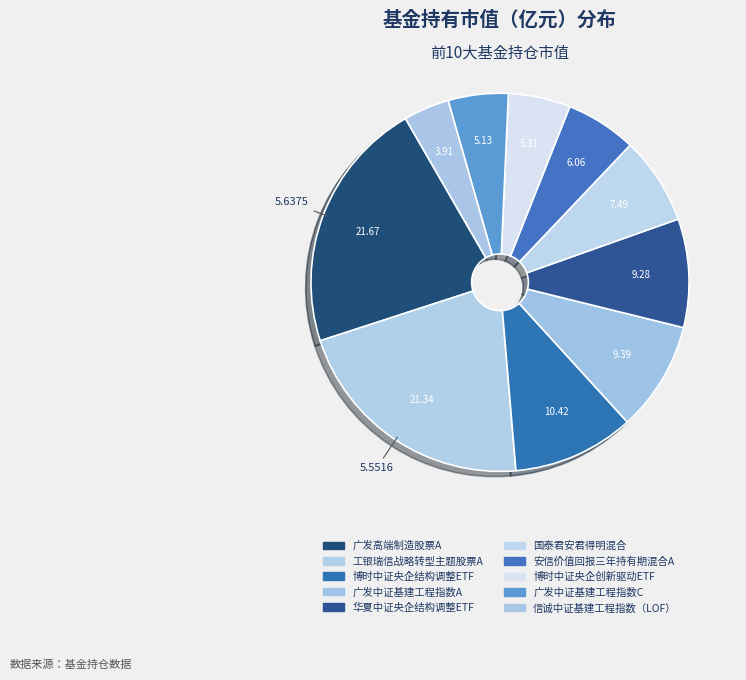

What percentage is the 安信价值回报三年持有期混合A slice, to the nearest percent?

6%